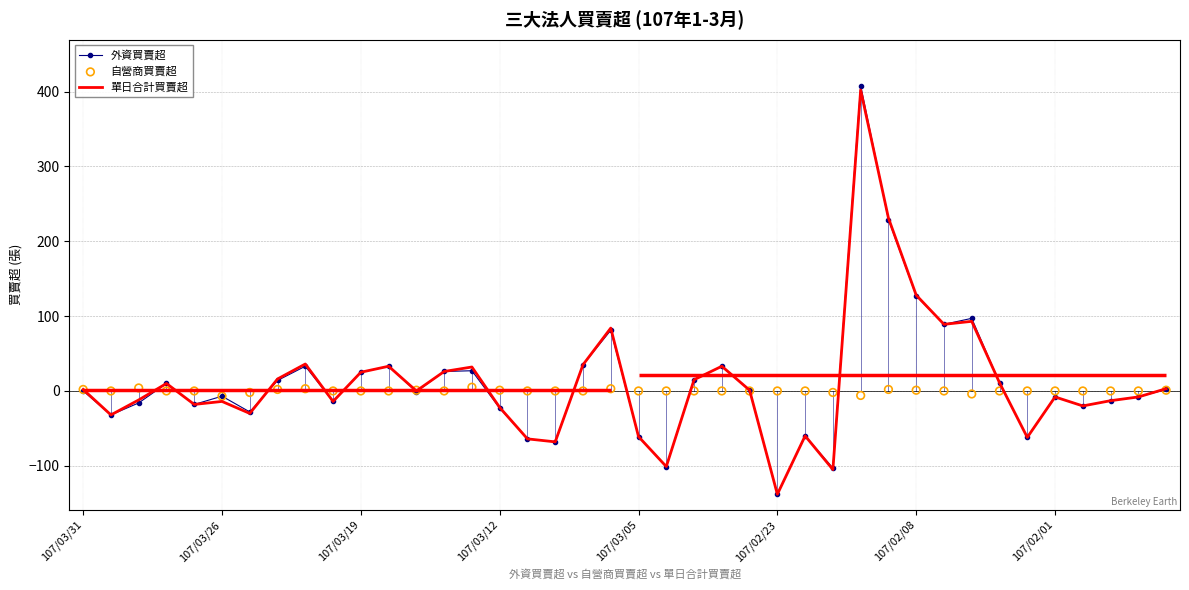

Which series has the largest total across all categories?

單日合計買賣超